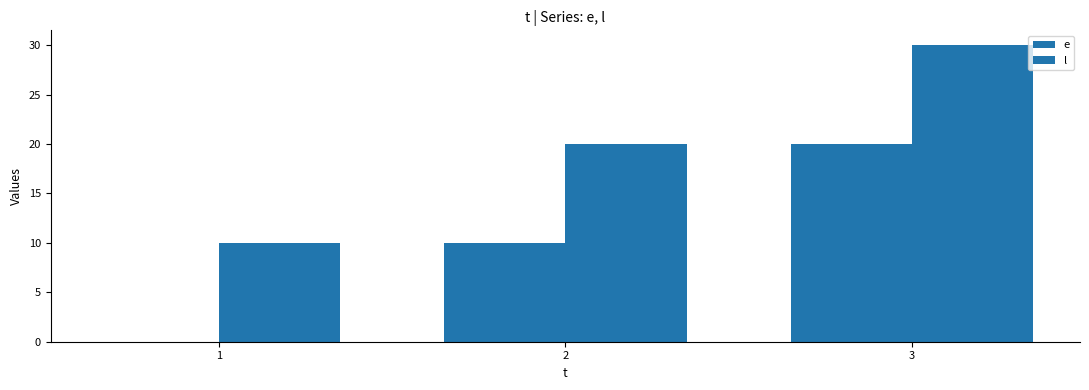

Reading left to right, what are all the values shown in this chart?

e: 0	10	20
l: 10	20	30